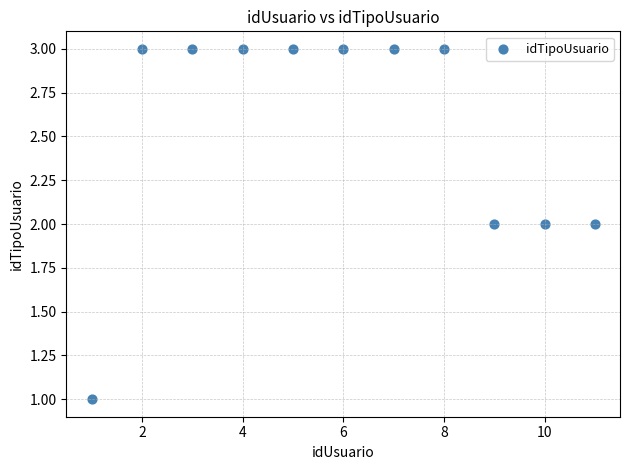

What is the range of X values (max minus min)?

10